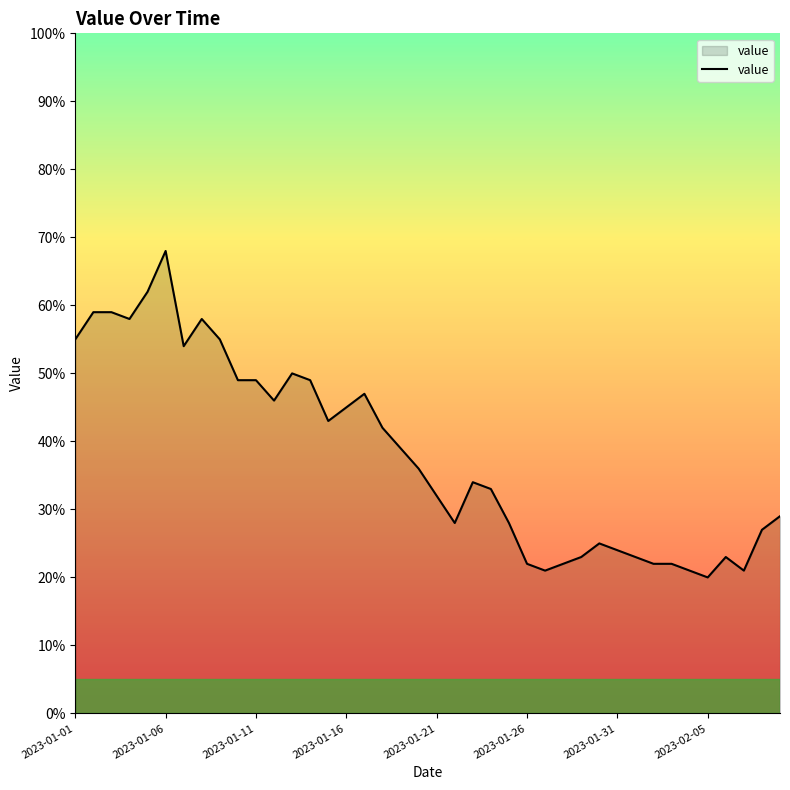

Reading left to right, extract all data points from this chart.

55	59	59	58	62	68	54	58	55	49	49	46	50	49	43	45	47	42	39	36	32	28	34	33	28	22	21	22	23	25	24	23	22	22	21	20	23	21	27	29